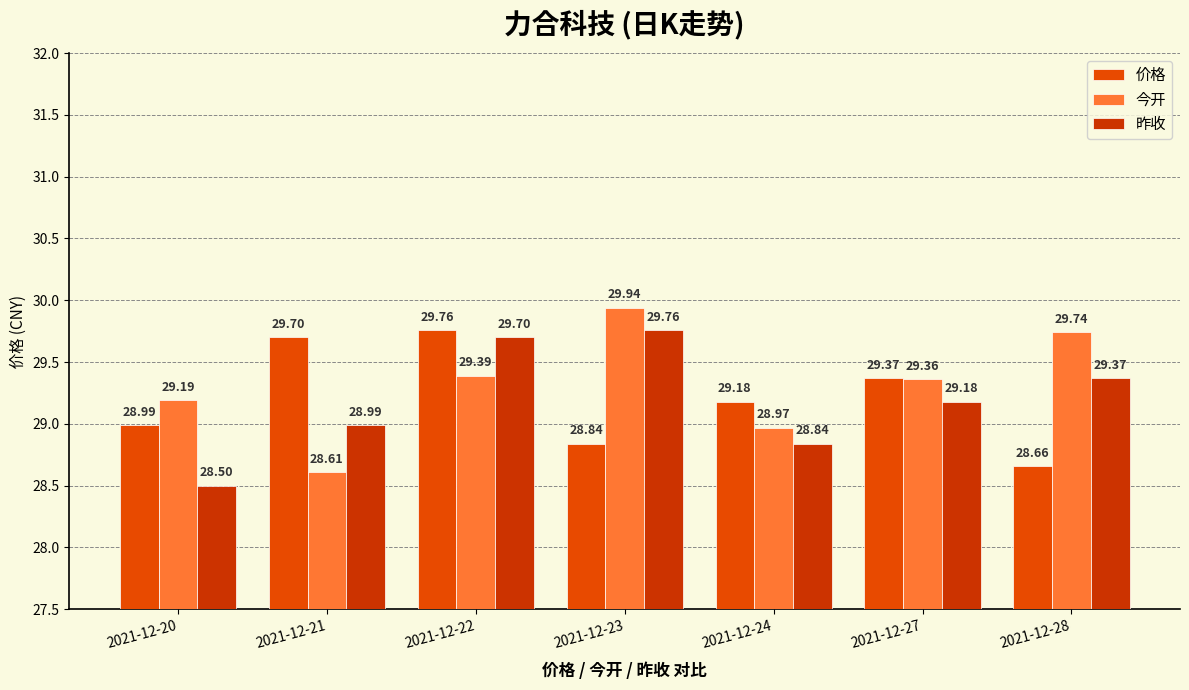

At 2021-12-27, list the series in order from largest to smallest.

价格, 今开, 昨收